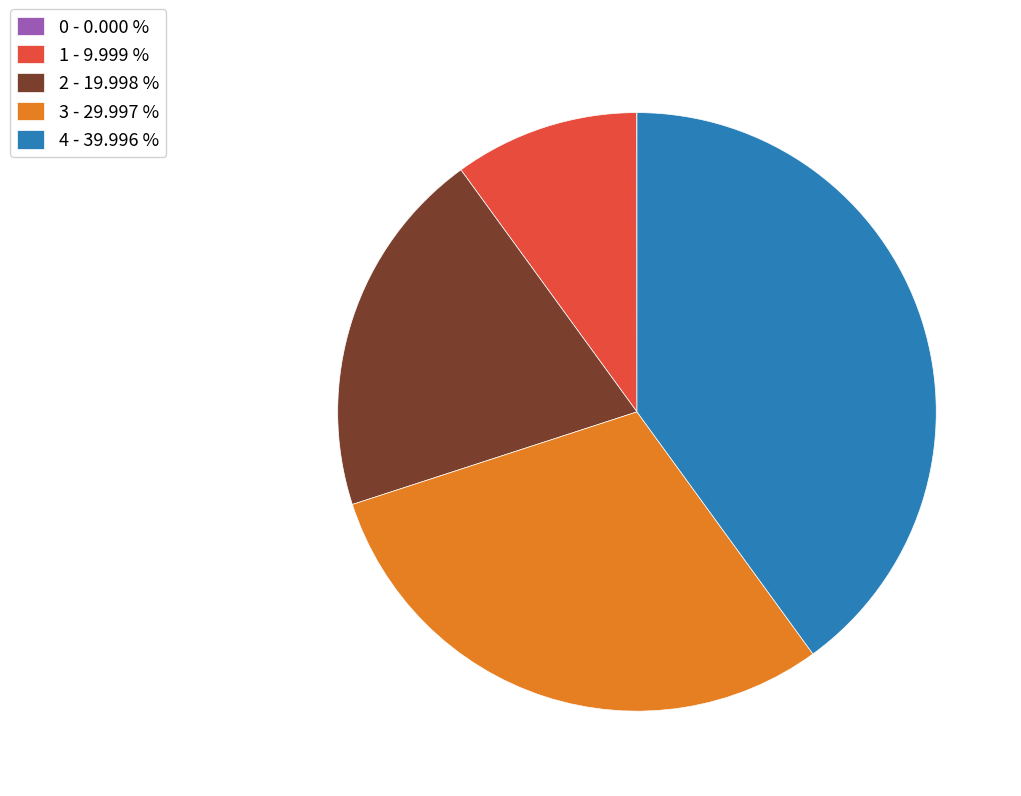

Is 3 - 29.997 % the majority of the pie?

No